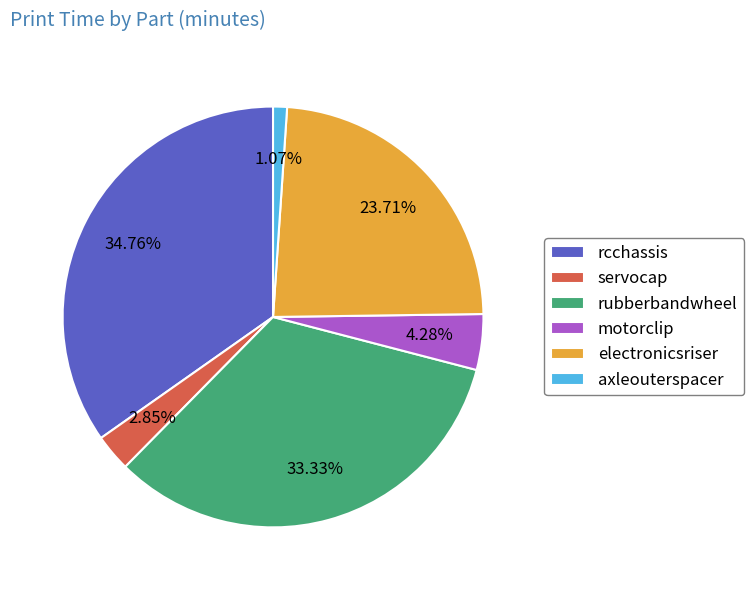

Count the number of slices in the pie.

6